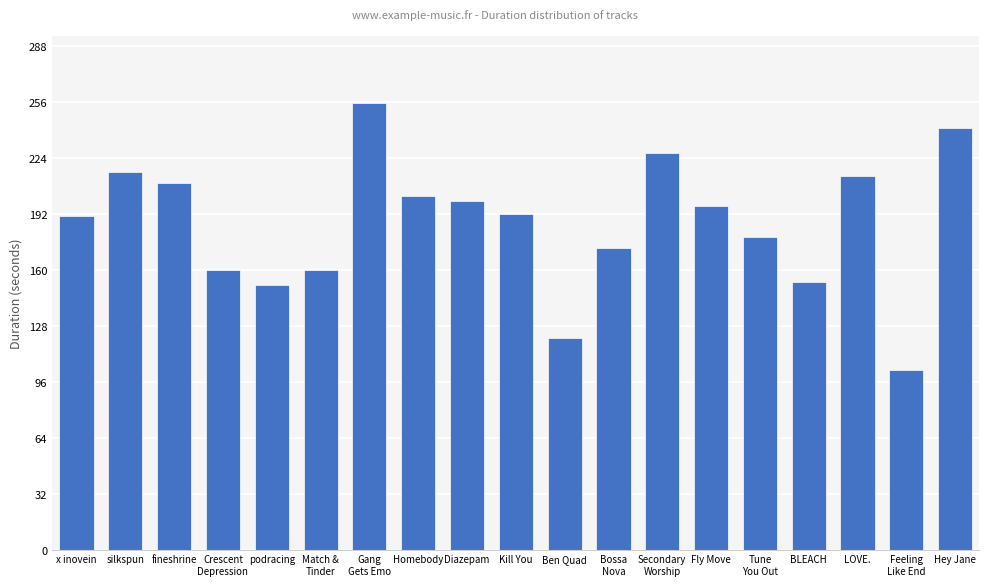

Read the value at Diazepam.

199.0